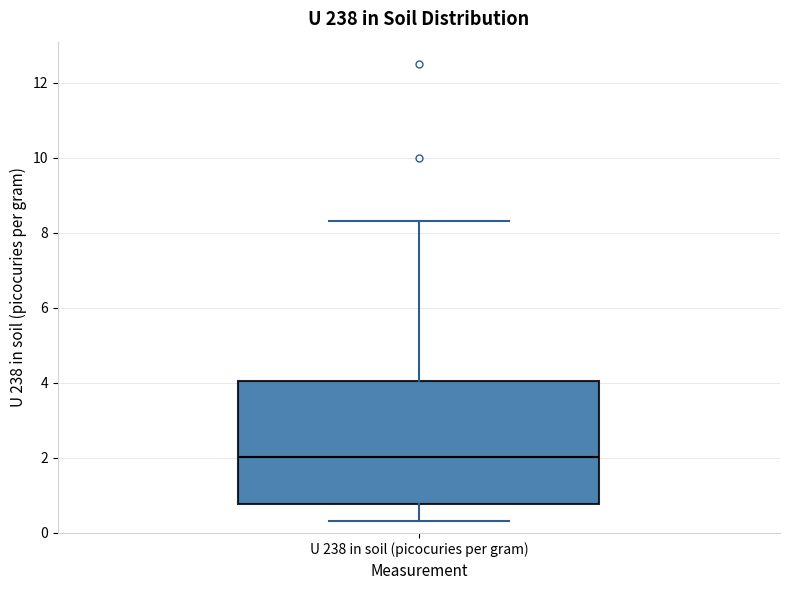

Transcribe this box plot: give where the median line is, the range the box spans, and where the two whiskers end, as read against the y-axis. The values are not printed on the chart, so give them approximately, as read against the axis.

median 2.0, box 0.8 to 4.0, whiskers 0.4 to 8.4